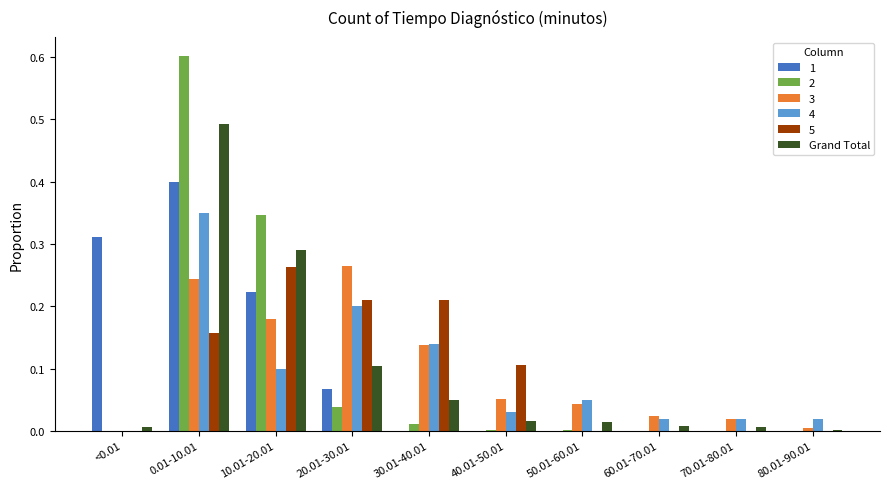

What is the sum of all 2 values?

1.0